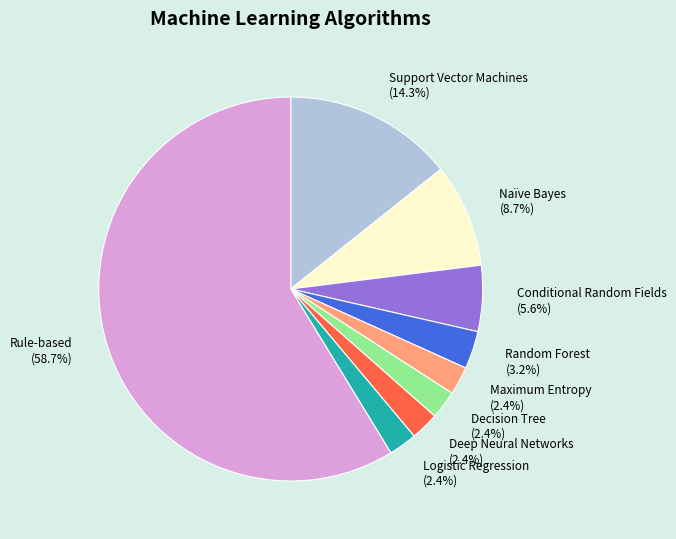

Which slice is the largest?

Rule-based